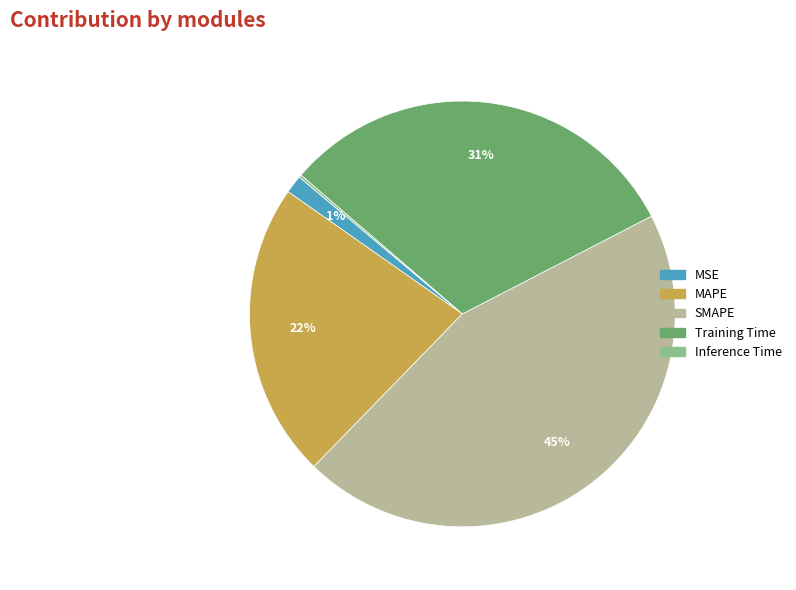

To the nearest percent, what is the difference between the largest and smallest slice percentages?

45%